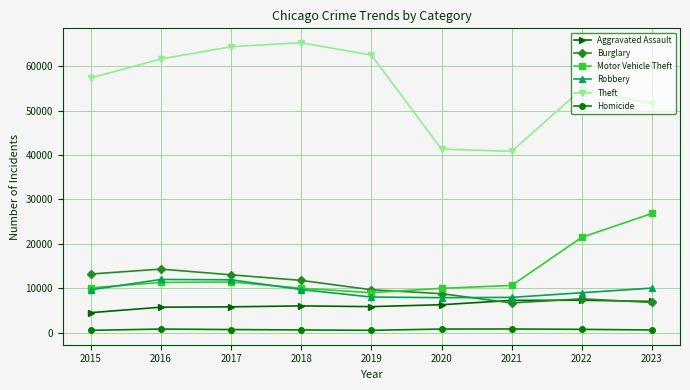

True or false: Robbery and Aggravated Assault intersect in this chart.

False